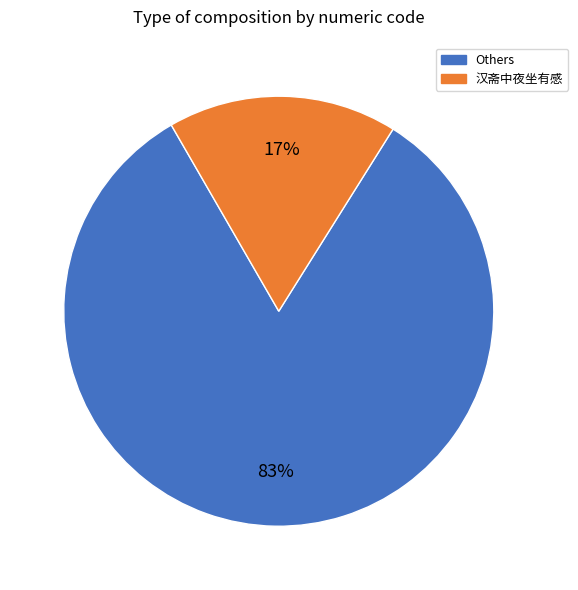

To the nearest percent, what is the average slice percentage?

50%